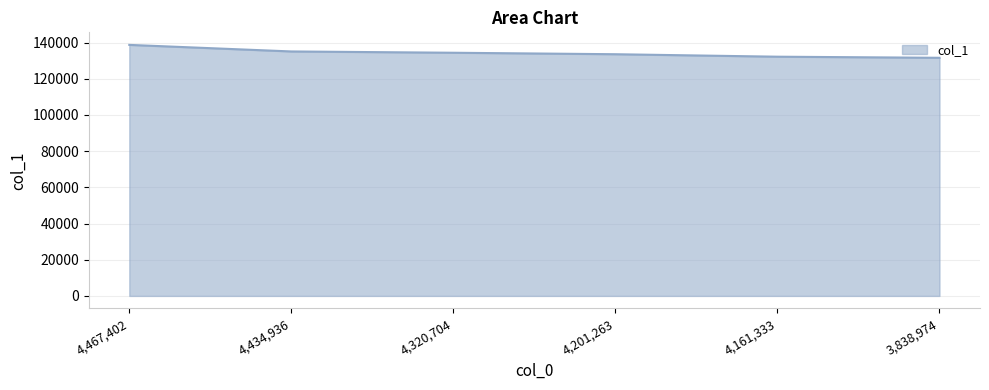

True or false: the data has more than 2 interior local peaks.

False